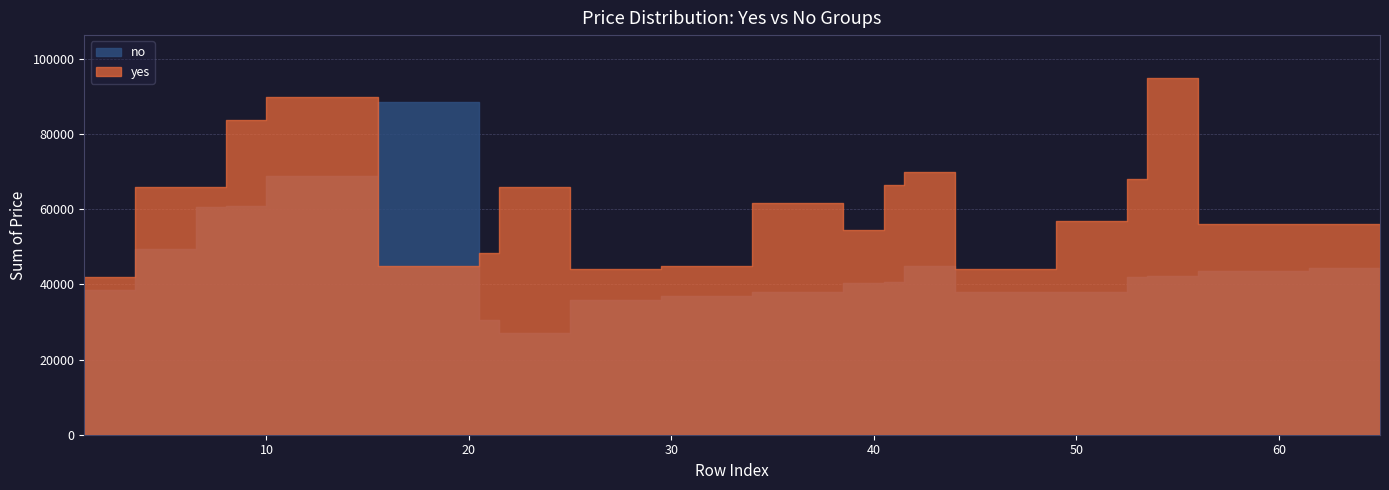

What is the total value across all series at 28?

80000